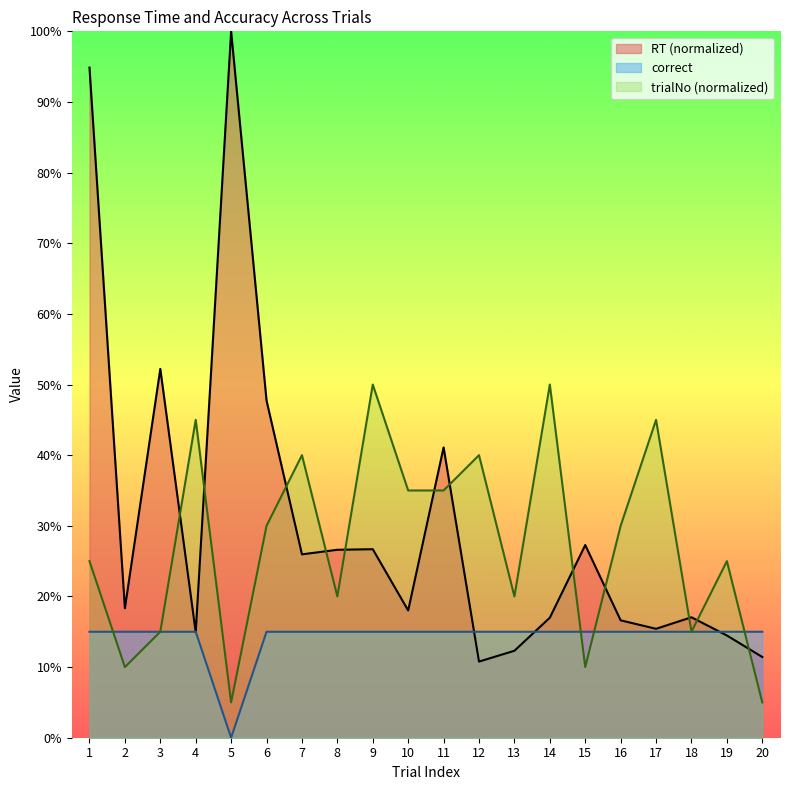

Rank the series by their maximum value, from lowest to highest.

correct, trialNo (normalized), RT (normalized)